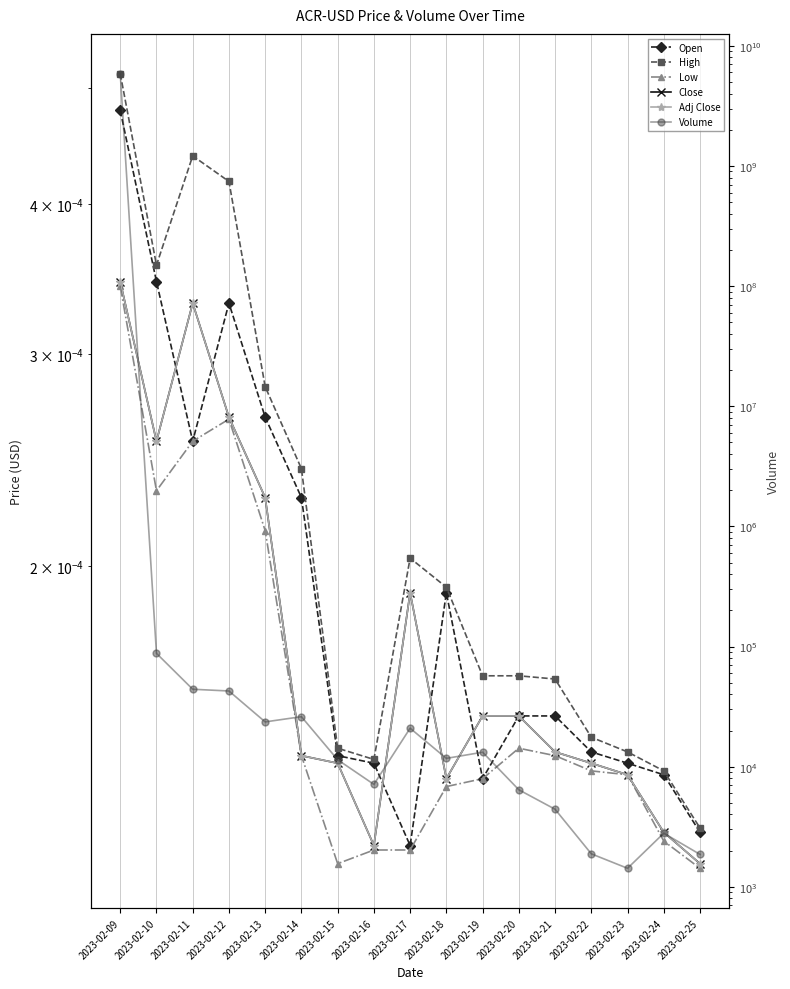

Where is Close nearest to the value 0?

2023-02-25